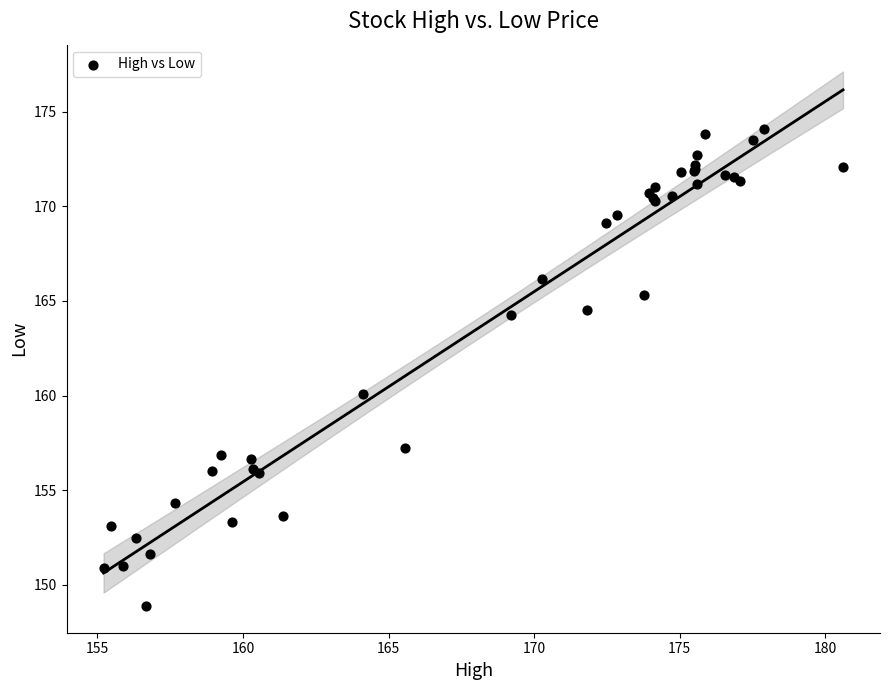

What Y value in the scatter plot is closest to 161?

160.1